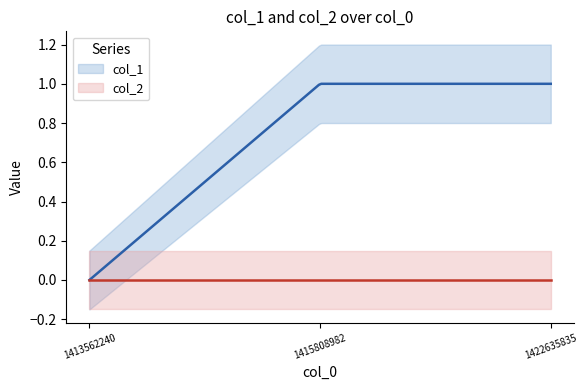

At how many categories does at least one series exceed 0?

2